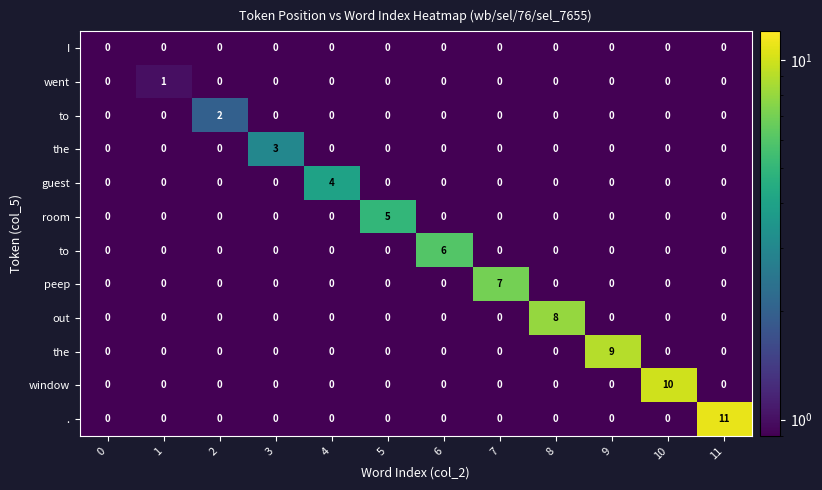

How many categories are shown in the chart?

12